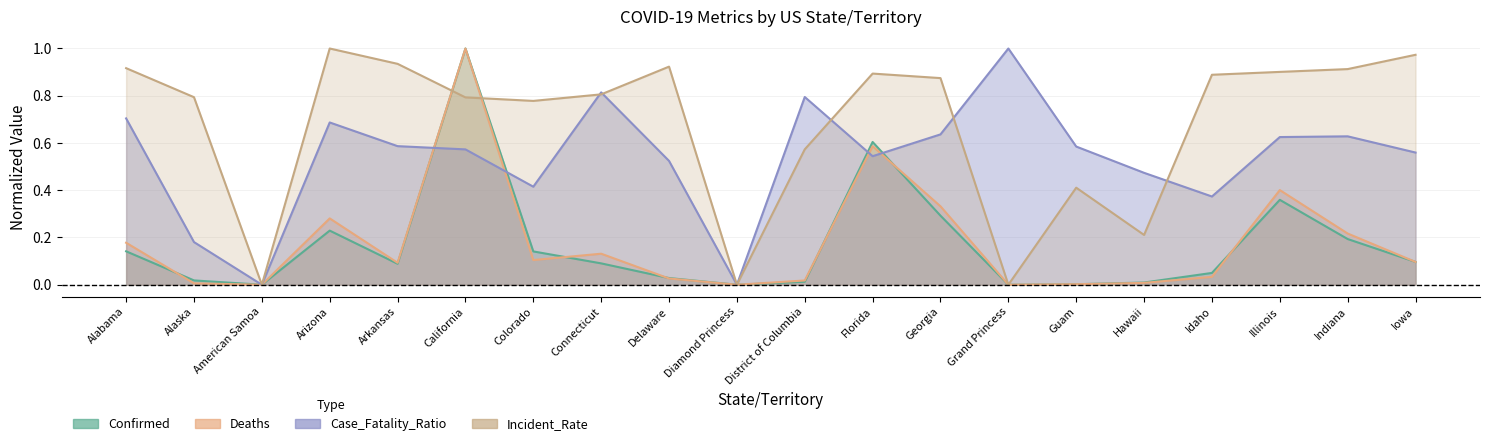

Which category has the highest value across all series?

California